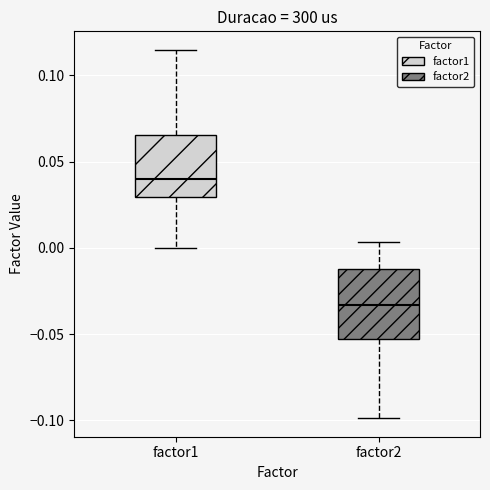

Where does the lower whisker of the box for factor2 end on the y-axis? The values are not printed on the chart, so give them approximately, as read against the axis.

-0.100